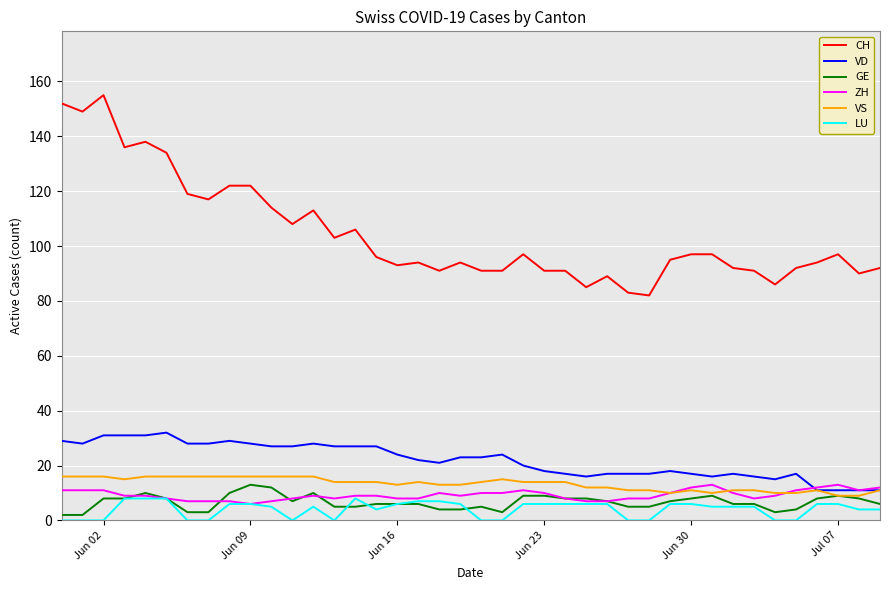

True or false: CH and LU cross at least once.

False